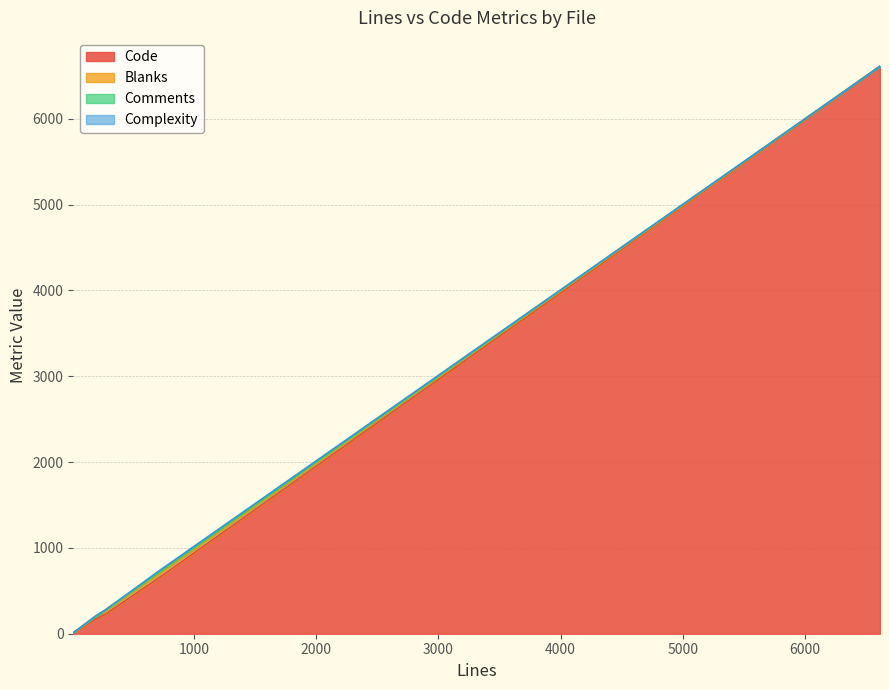

What is the lowest value of the Code series?

8